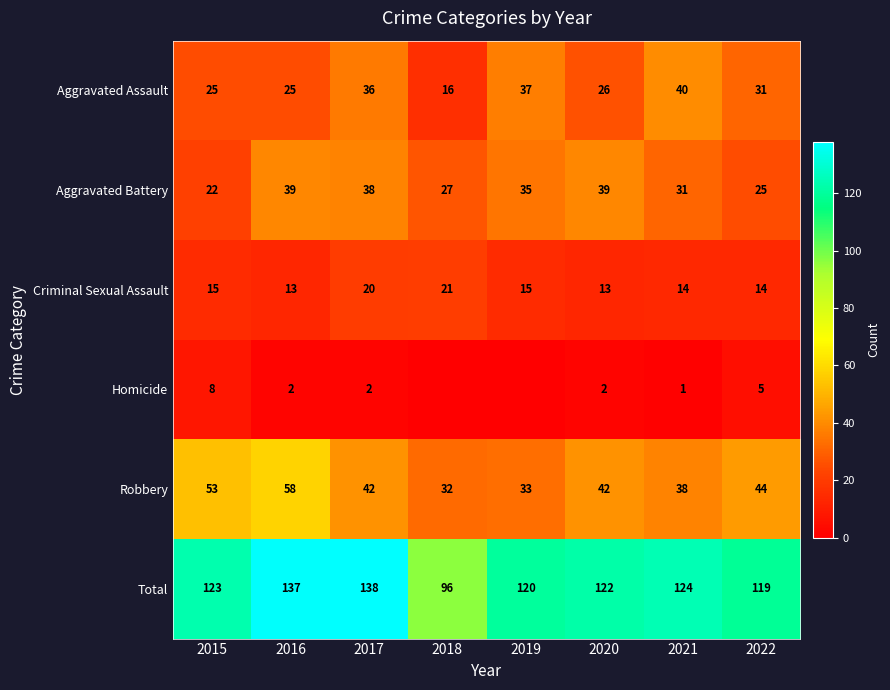

Rank the series at 2016 from highest to lowest value.

Total, Robbery, Aggravated Battery, Aggravated Assault, Criminal Sexual Assault, Homicide